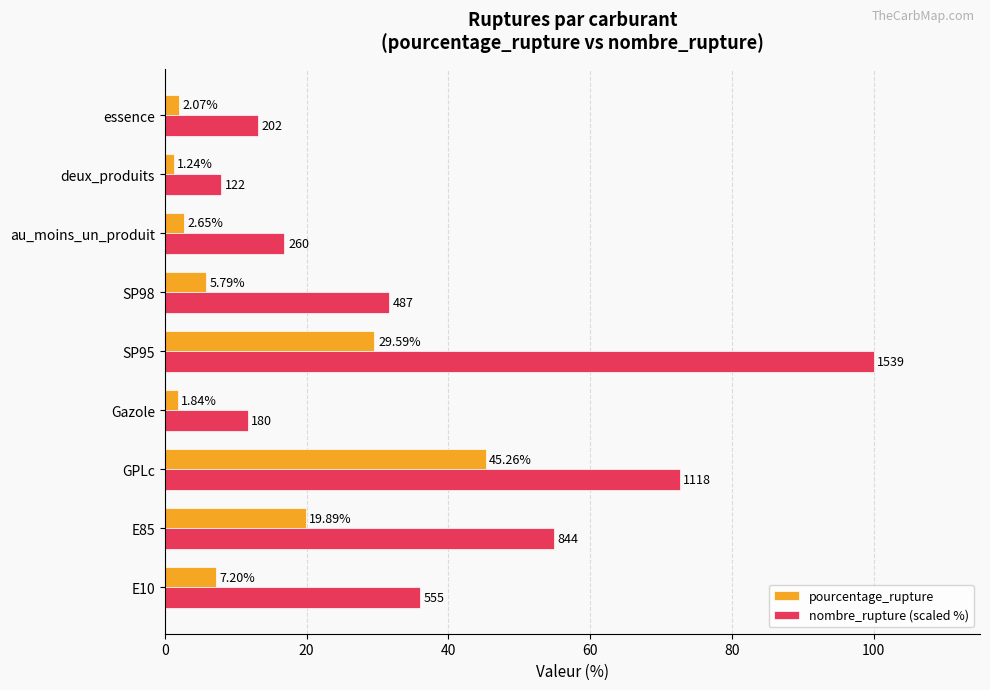

List the series in order of their peak value, lowest first.

pourcentage_rupture, nombre_rupture (scaled %)